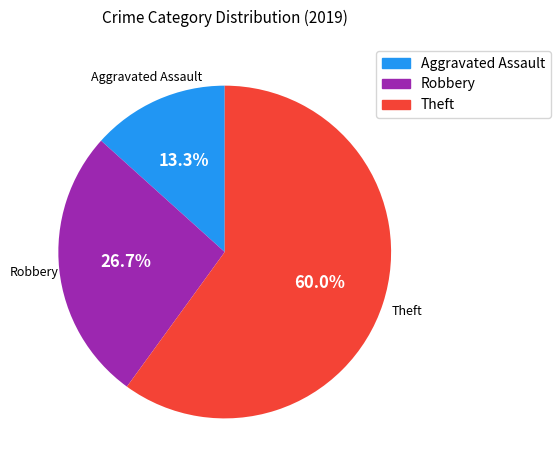

Is there a majority slice in this chart?

Yes